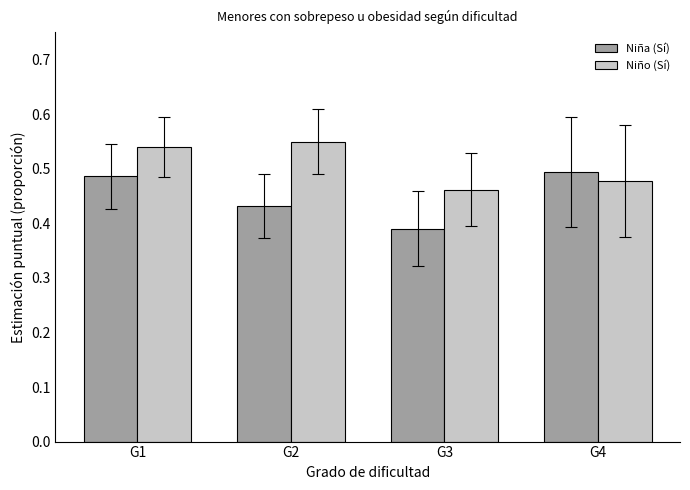

Which label corresponds to the smallest value in the chart?

G3